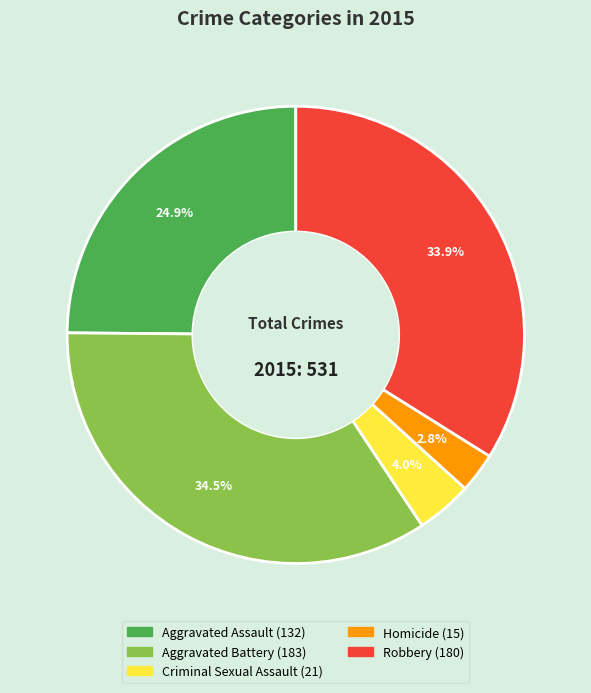

To the nearest percent, what is the difference between the Robbery and Homicide slice percentages?

31%